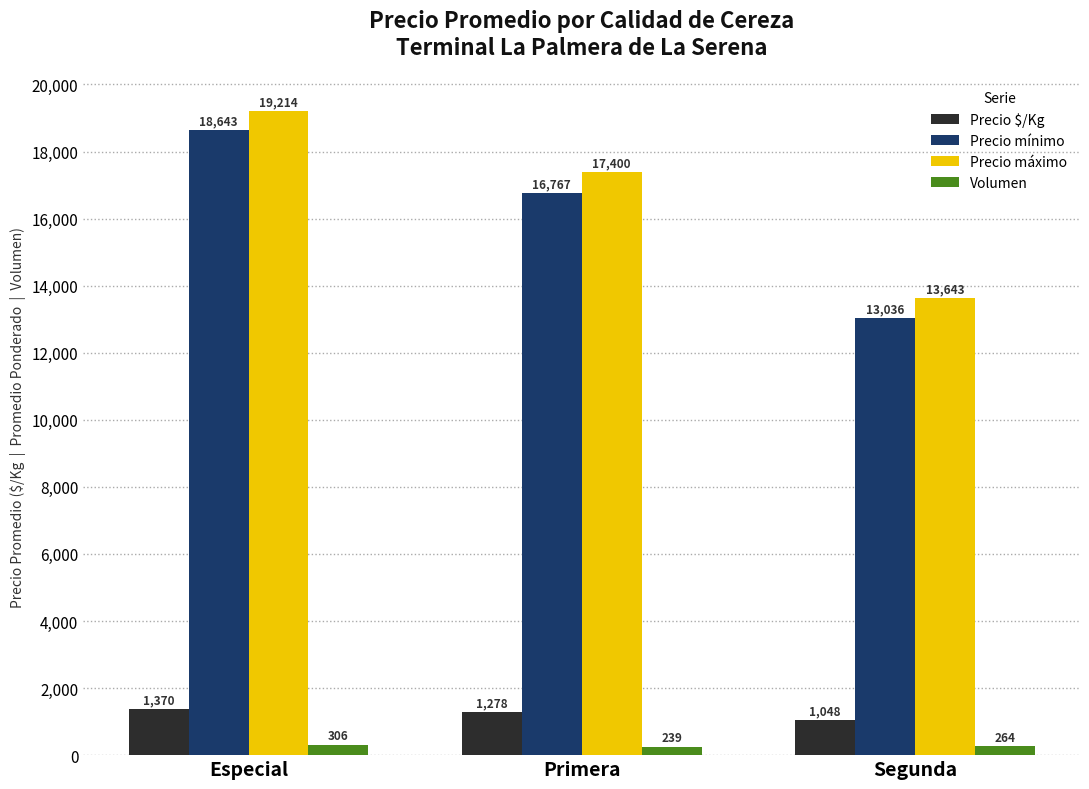

Is it true that Precio mínimo equals 16767 at Primera?

True